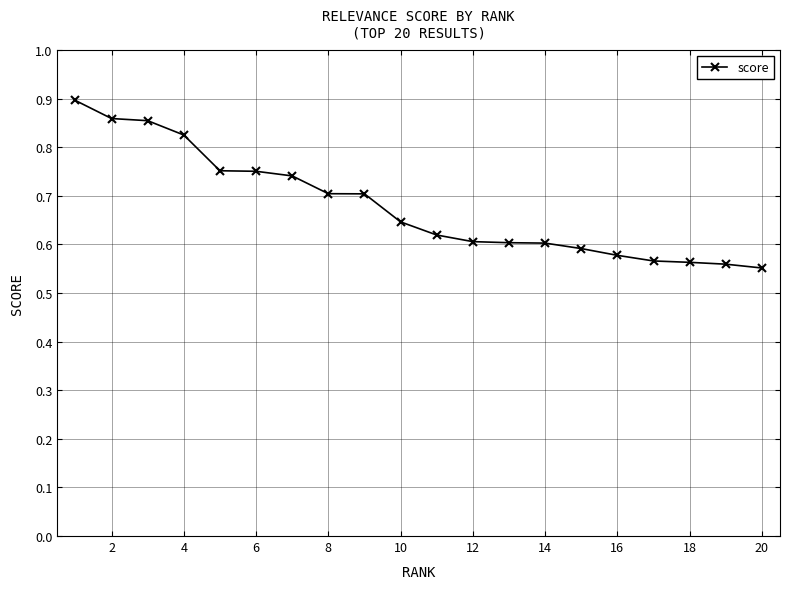

How many values are between 0 and 1?

20